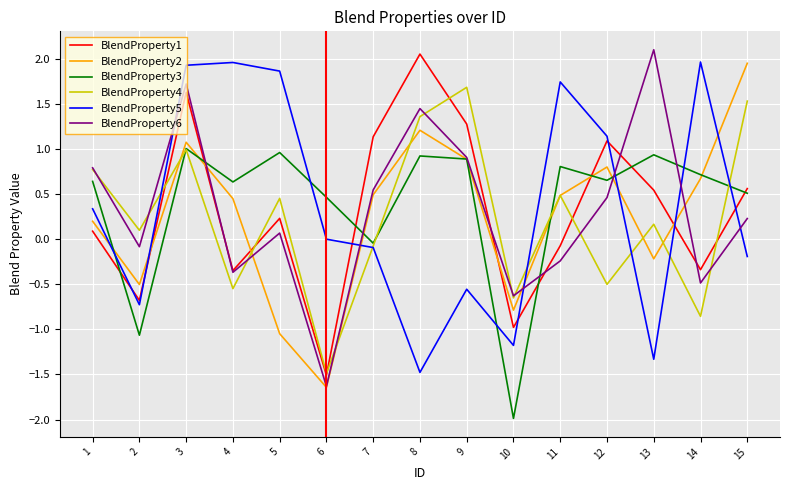

The value of BlendProperty4 at 1 is 0.8. True or false?

True